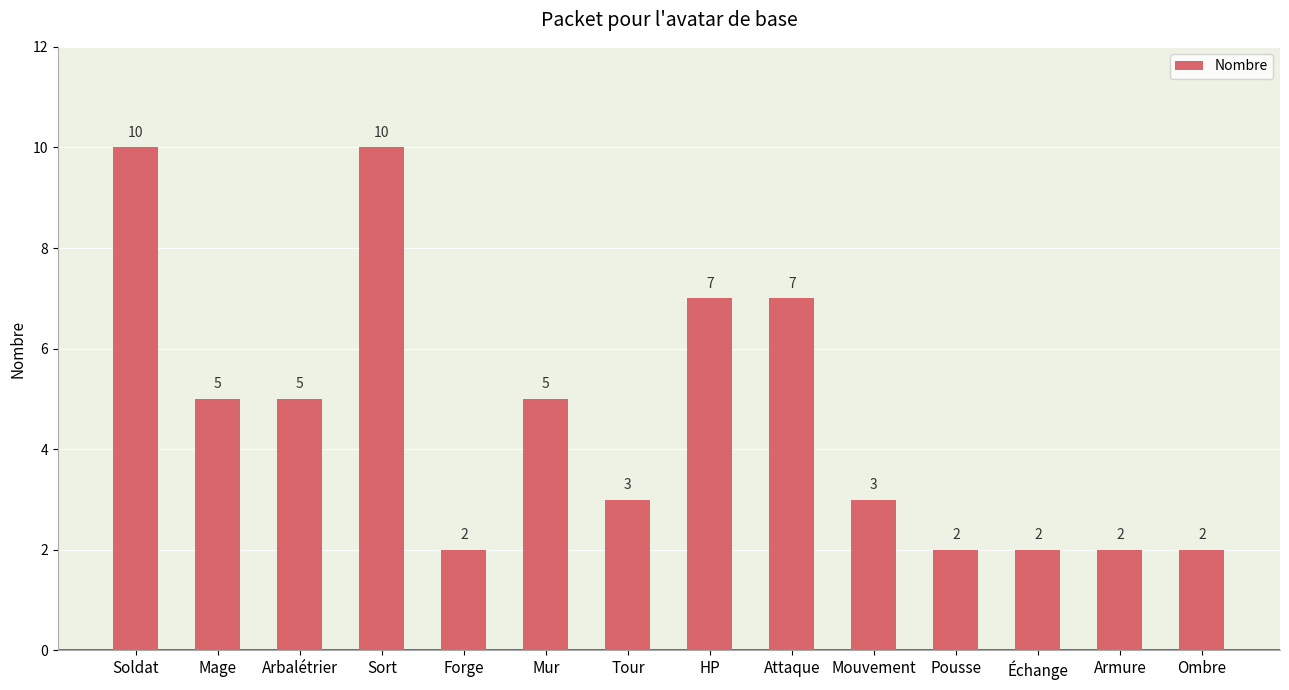

What is the value of the 6th bar from the left?

5